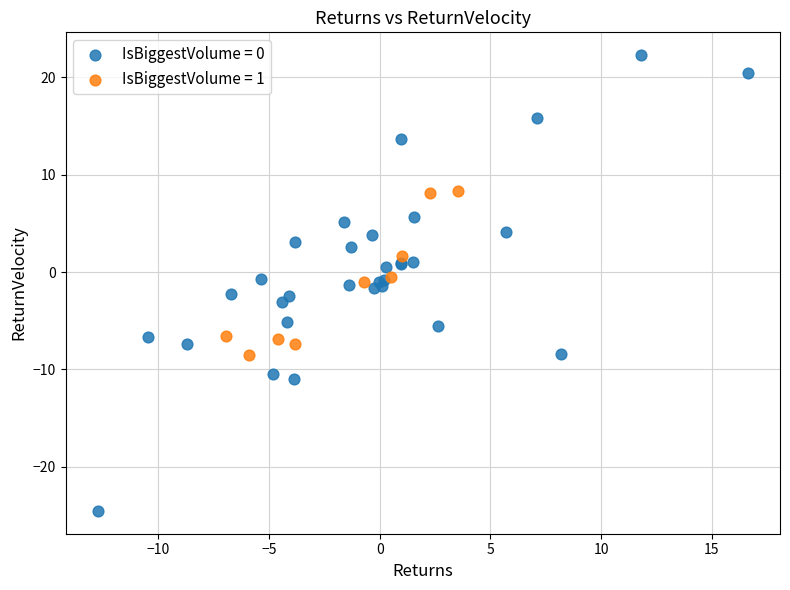

What are all the series names shown in the legend?

IsBiggestVolume = 0, IsBiggestVolume = 1